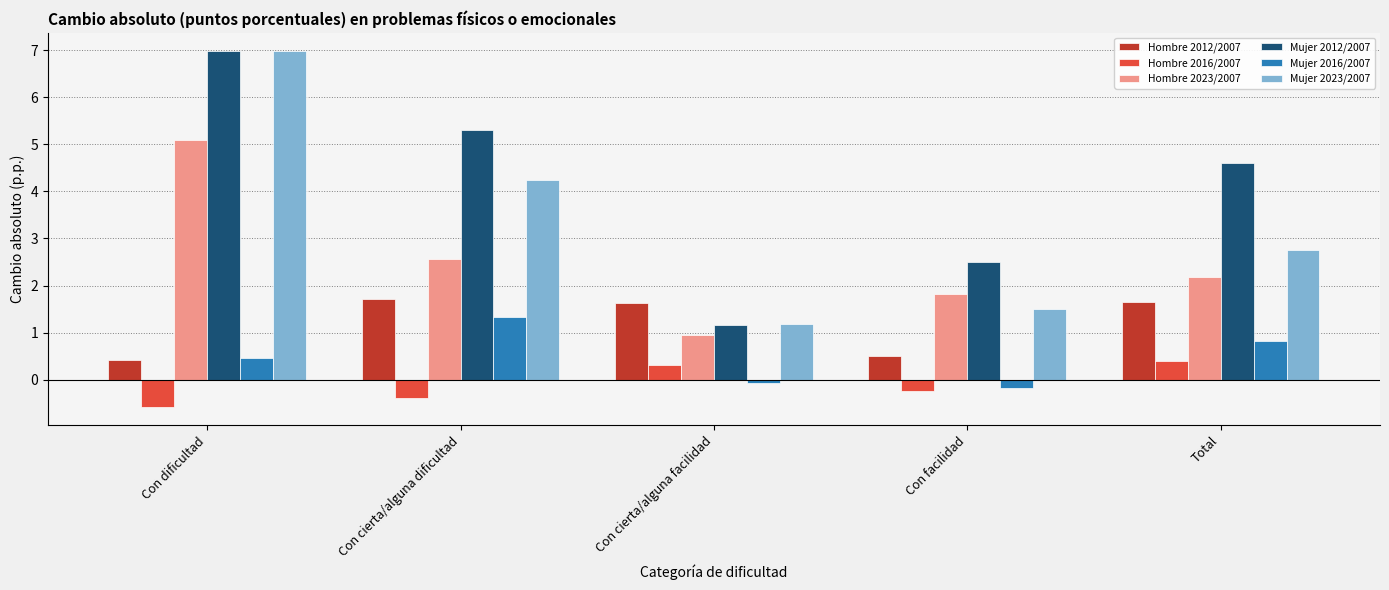

How many bars are there in total?

30